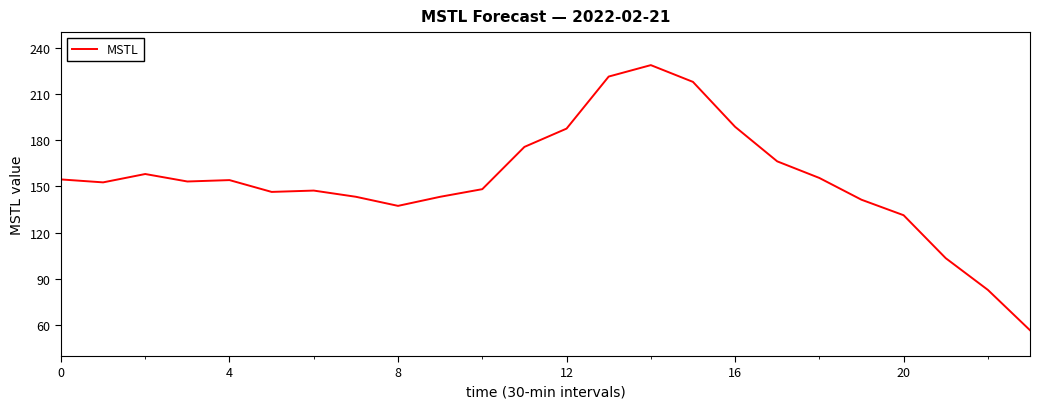

What is the difference between the maximum and minimum values?

171.9